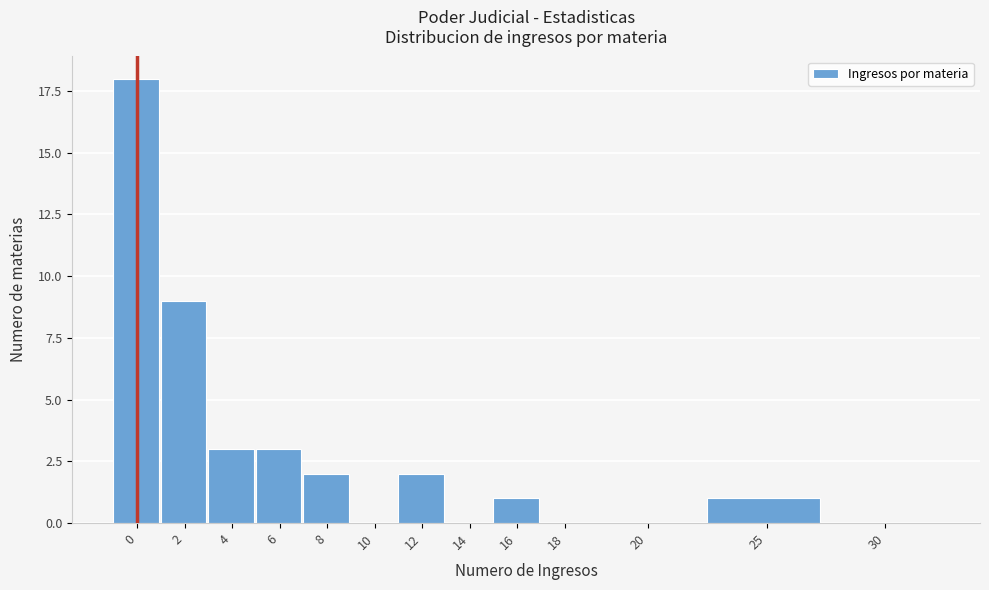

Reading right to left, list all the values displayed in this chart.

30=0	25=1	20=0	18=0	16=1	14=0	12=2	10=0	8=2	6=3	4=3	2=9	0=18